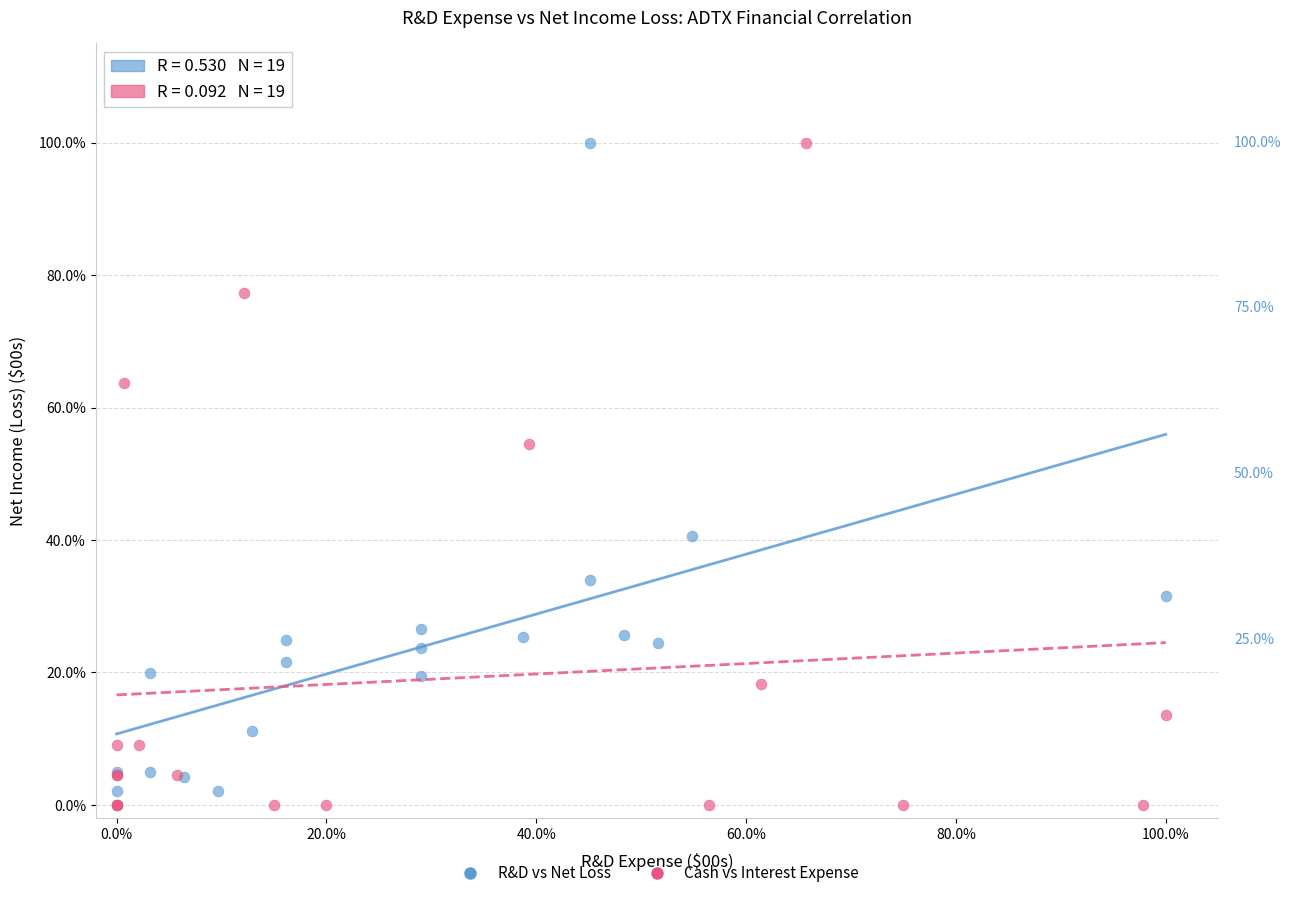

What are all the series names shown in the legend?

R&D vs Net Loss, Cash vs Interest Expense